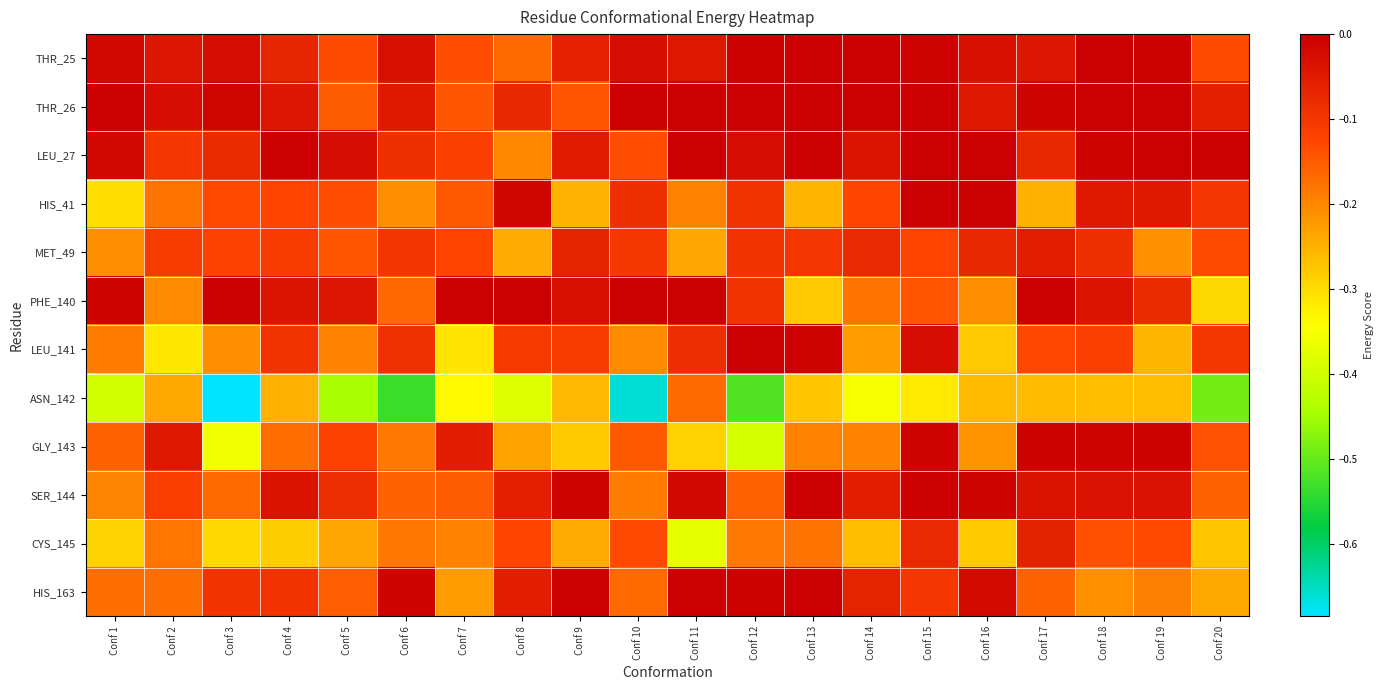

Which series has the largest total across all categories?

THR_26